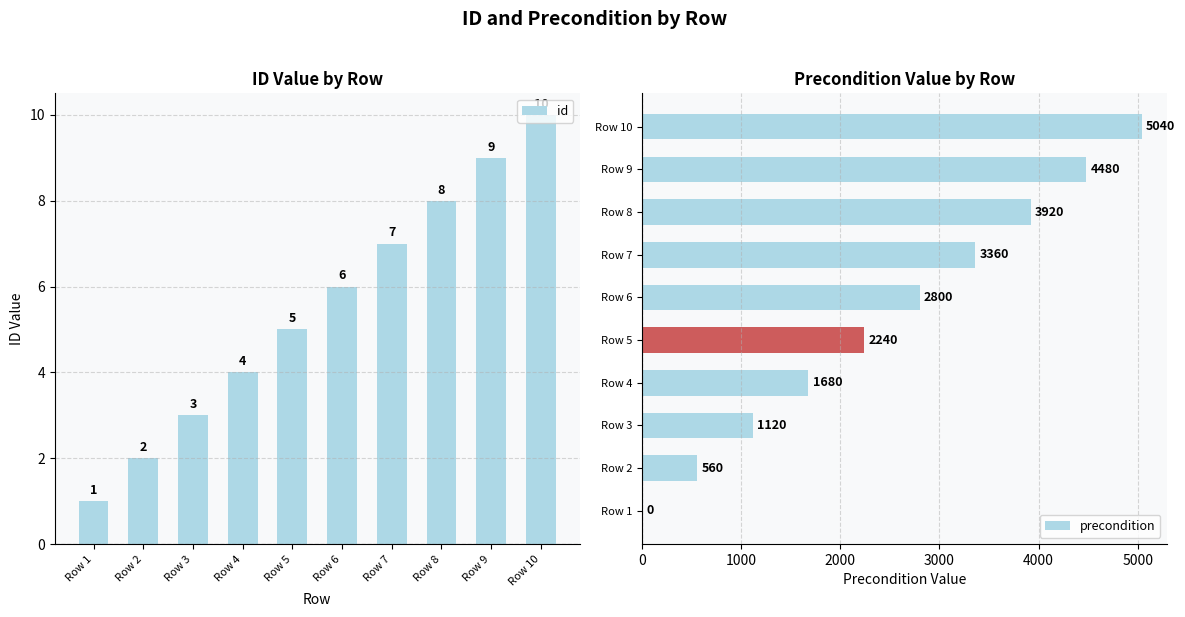

Reading left to right, what are all the values shown in this chart?

id: 1	2	3	4	5	6	7	8	9	10
precondition: 0	560	1120	1680	2240	2800	3360	3920	4480	5040